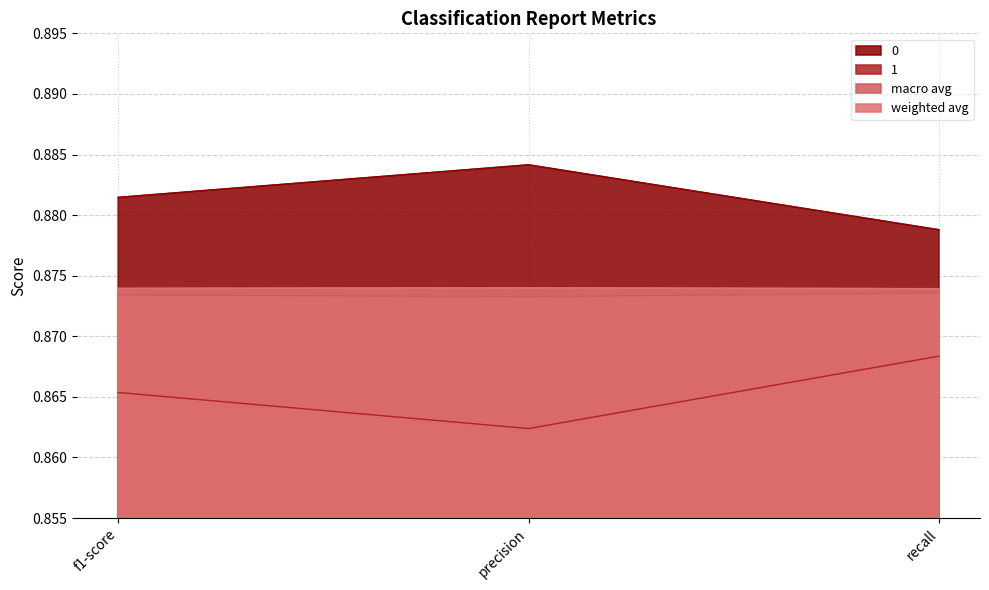

What is the label of the 1st point from the right?

recall